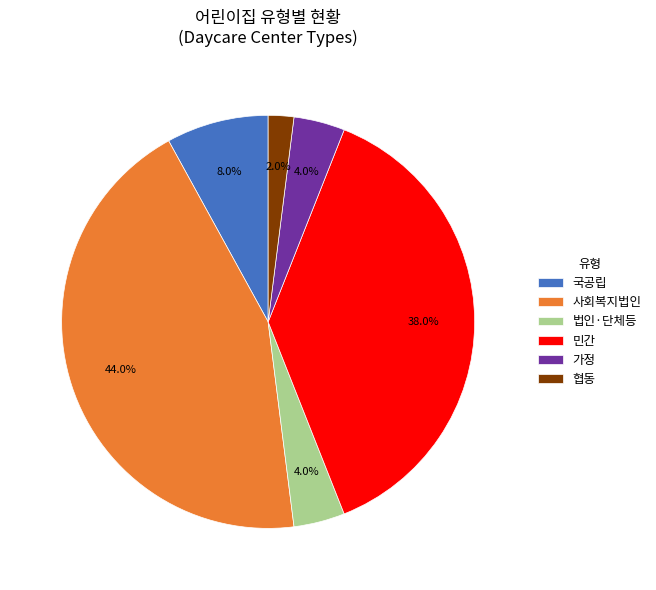

Count the number of slices in the pie.

6